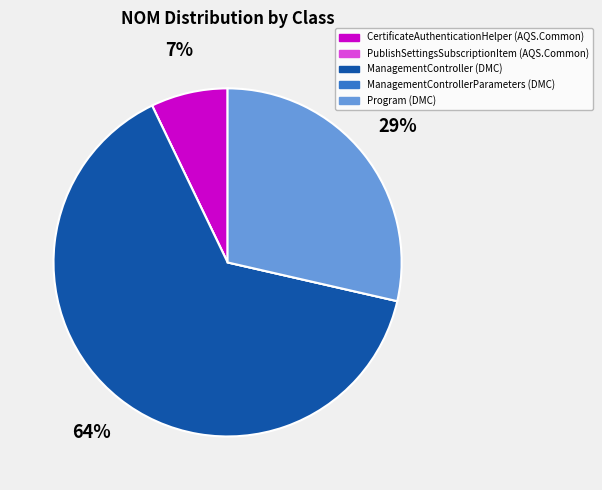

Which has a higher value, CertificateAuthenticationHelper (AQS.Common) or Program (DMC)?

Program (DMC)